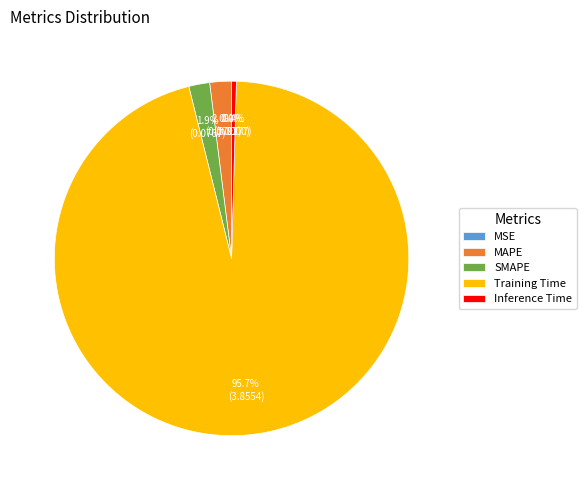

What percentage is NOT represented by MAPE?

98.0%